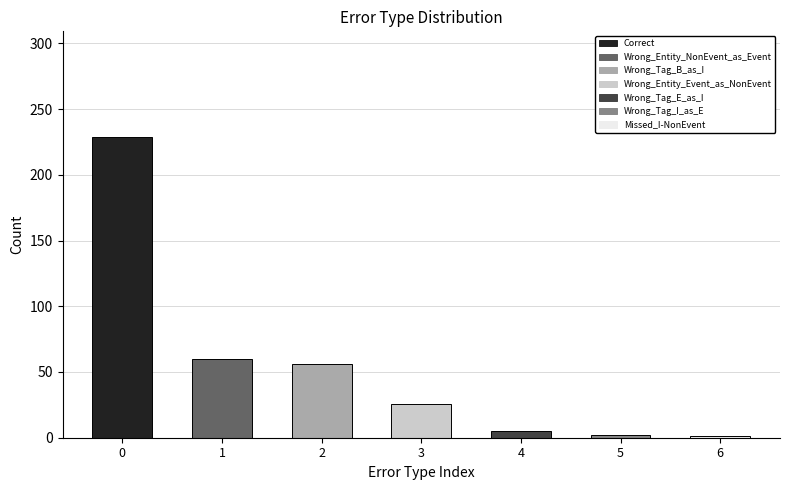

What is the sum of all values?

379